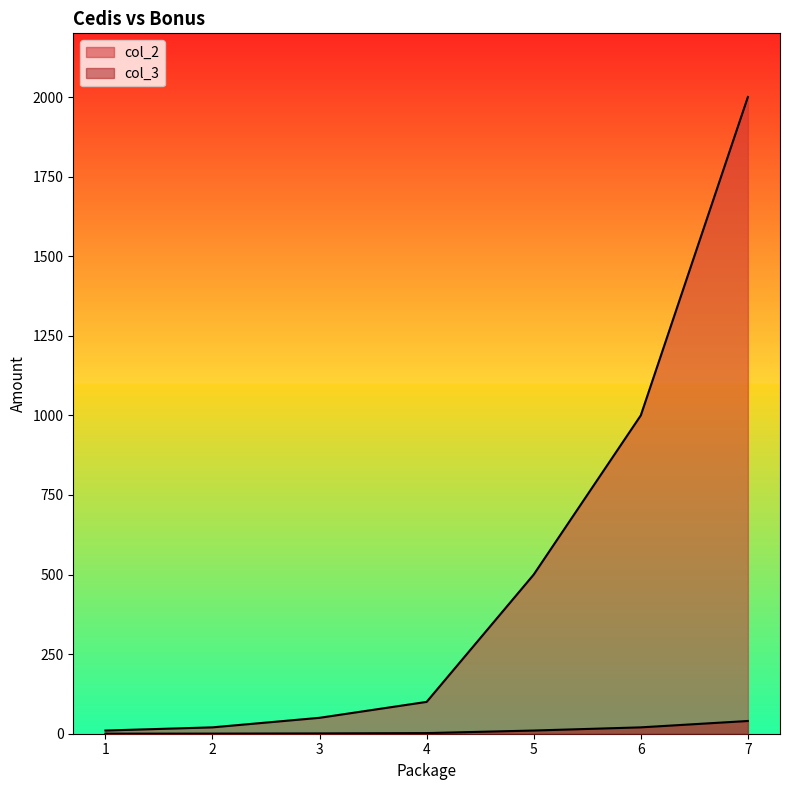

True or false: col_3 and col_2 intersect in this chart.

False